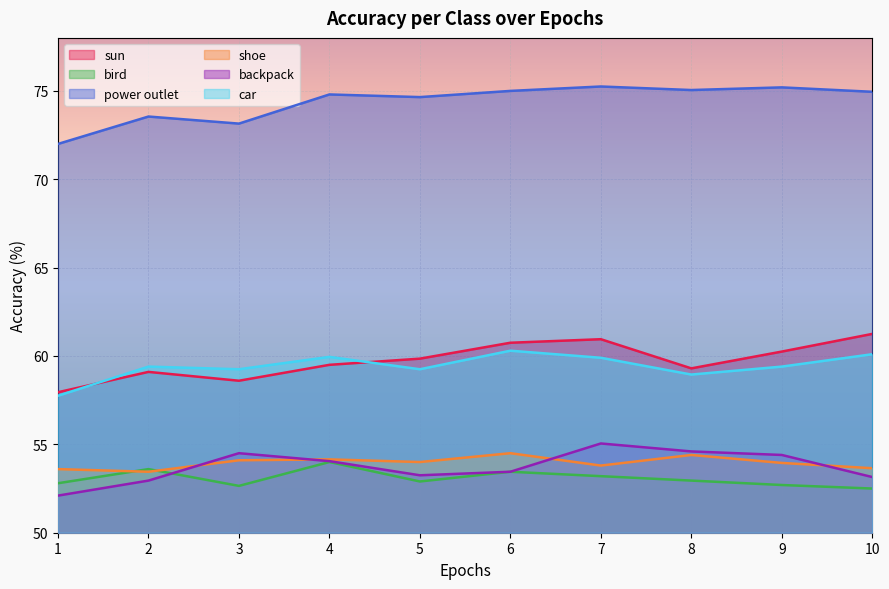

At how many categories does at least one series exceed 56?

10